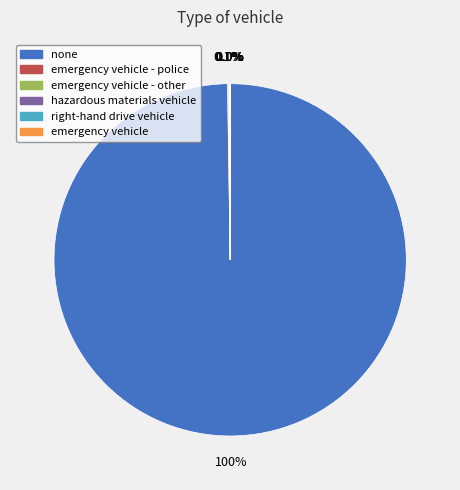

What percentage is the none slice, to the nearest percent?

100%